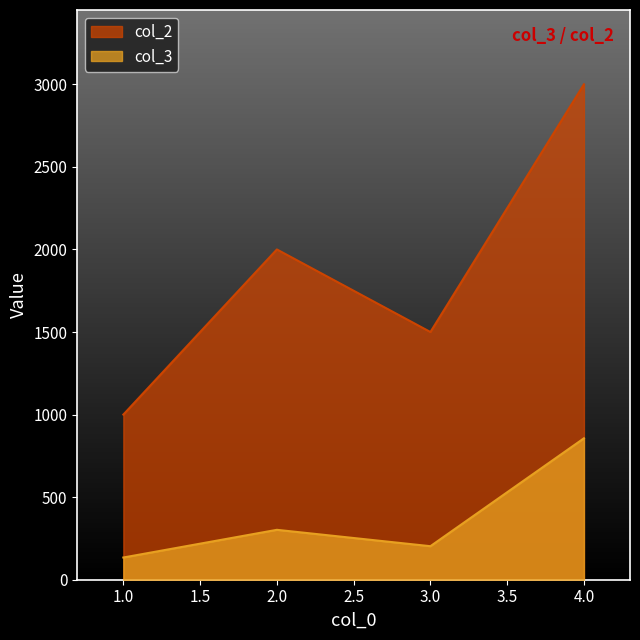

Reading left to right, extract all data points from this chart.

col_2: 1000.0	2000.0	1500.0	3000.0
col_3: 134.5	302.2	203.0	856.4